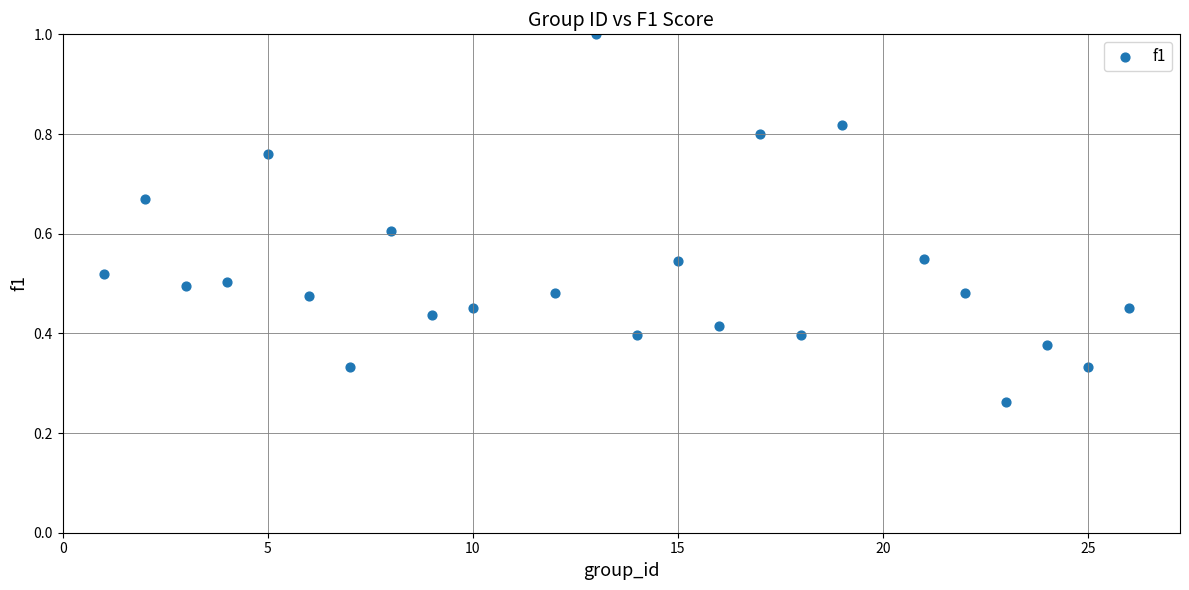

What is the range of X values (max minus min)?

25.0